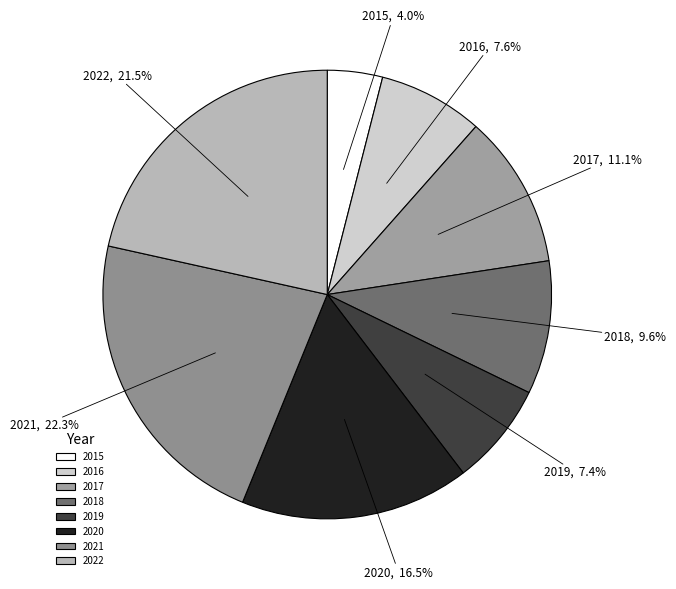

Which has a higher value, 2022 or 2016?

2022